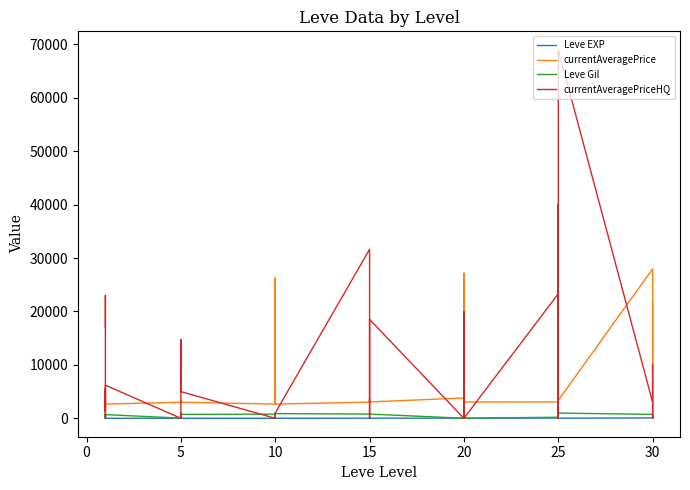

How many distinct data groups are displayed?

4